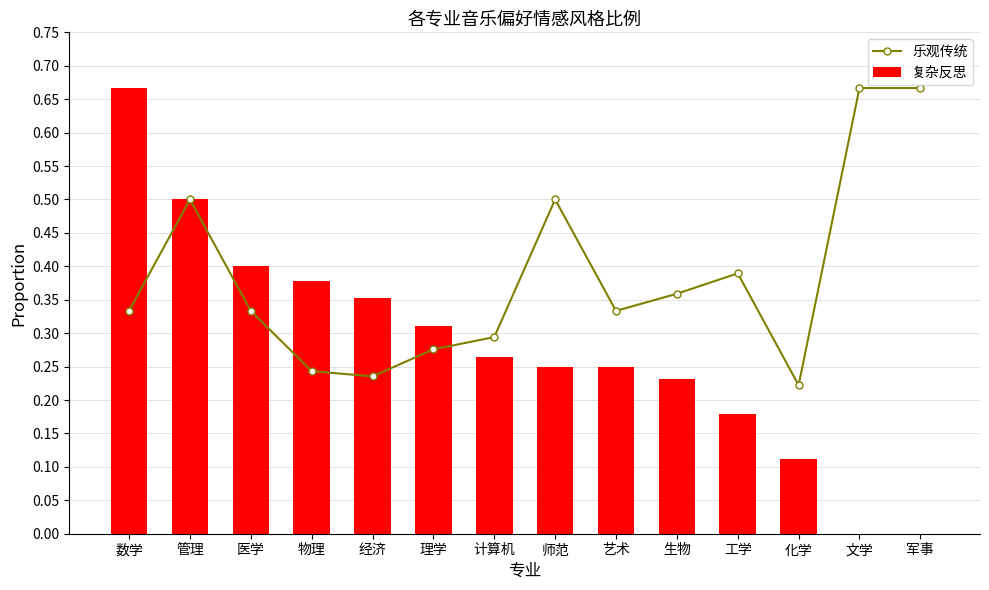

What is the greatest value displayed?

0.7